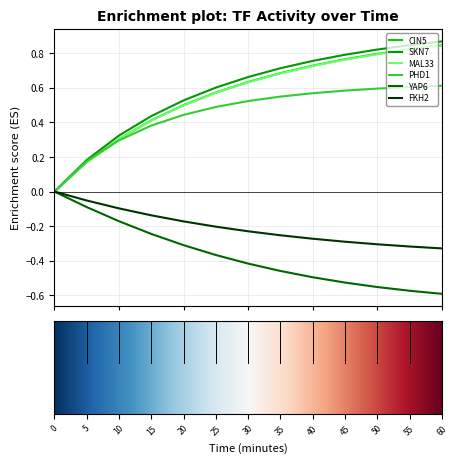

Which series has the widest spread of values?

SKN7